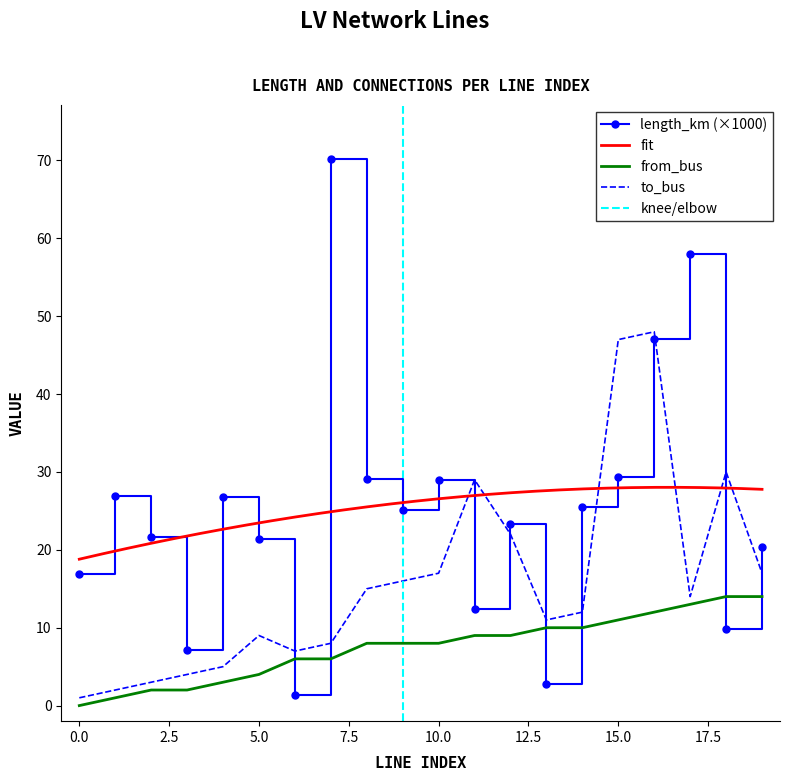

Does the chart have visible grid lines?

No